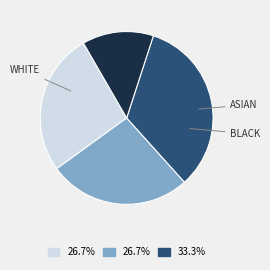

Does any single category account for the majority?

No